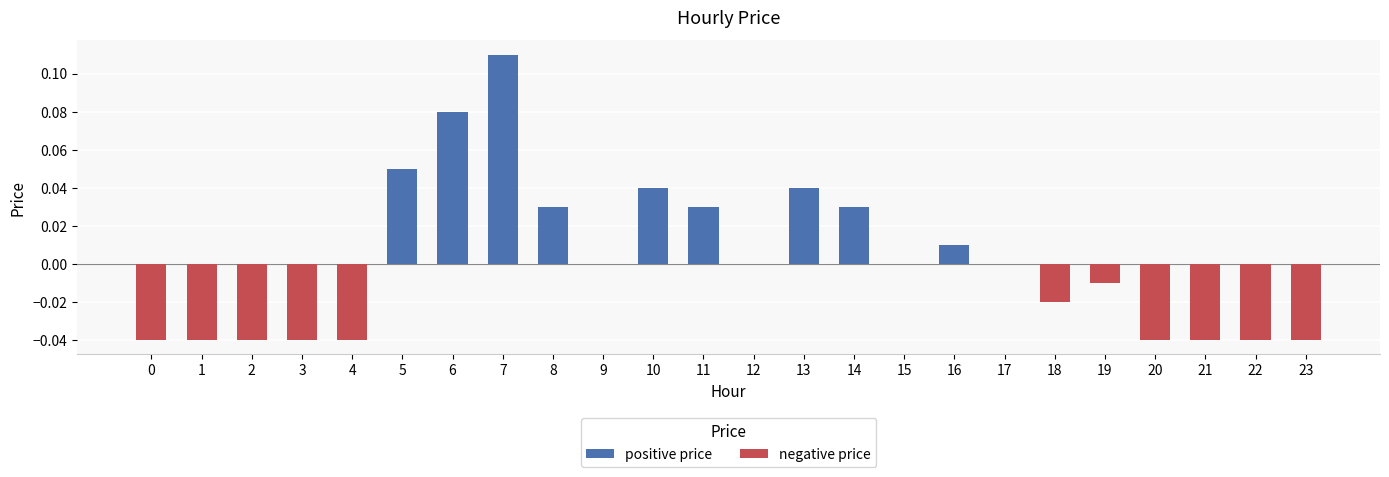

The chart shows a value of -0.0 at 2. True or false?

True